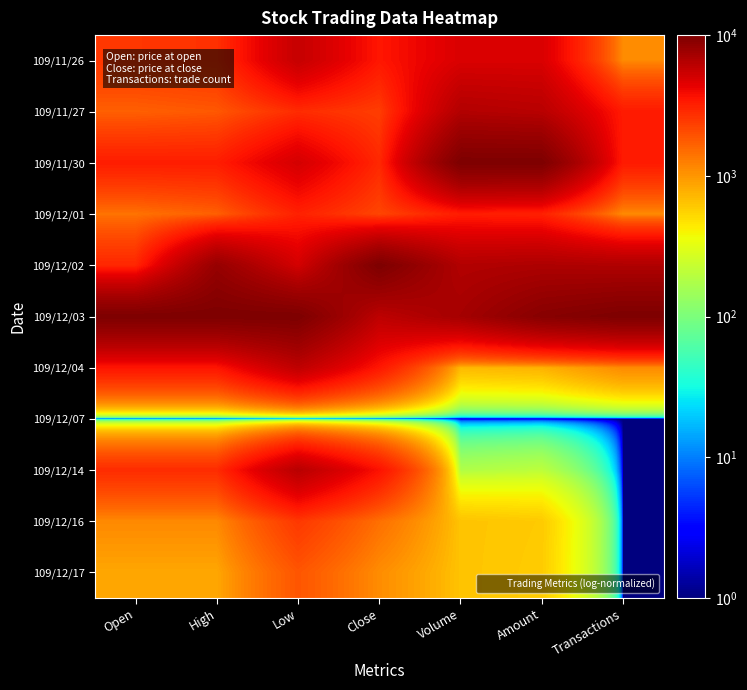

At which category is the sum across all series the highest?

Low